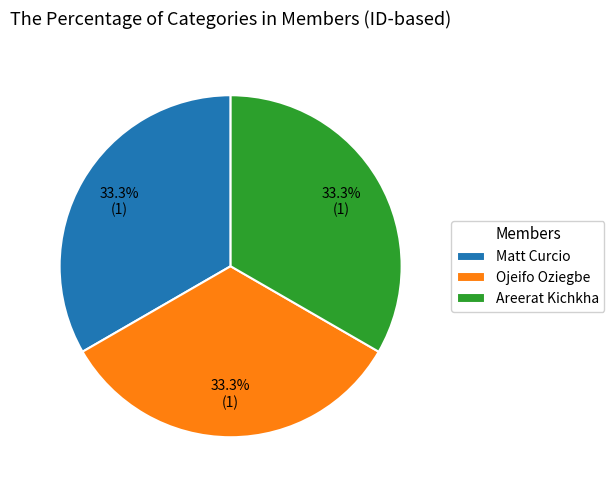

Approximately how many times larger is the value at Ojeifo Oziegbe compared to Matt Curcio?

1.0